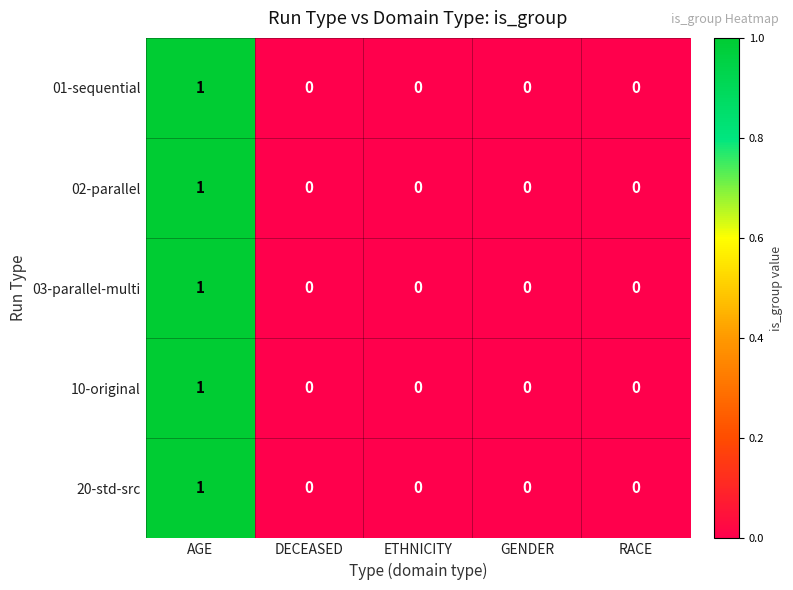

Reading left to right, extract all data points from this chart.

01-sequential: 1	0	0	0	0
02-parallel: 1	0	0	0	0
03-parallel-multi: 1	0	0	0	0
10-original: 1	0	0	0	0
20-std-src: 1	0	0	0	0